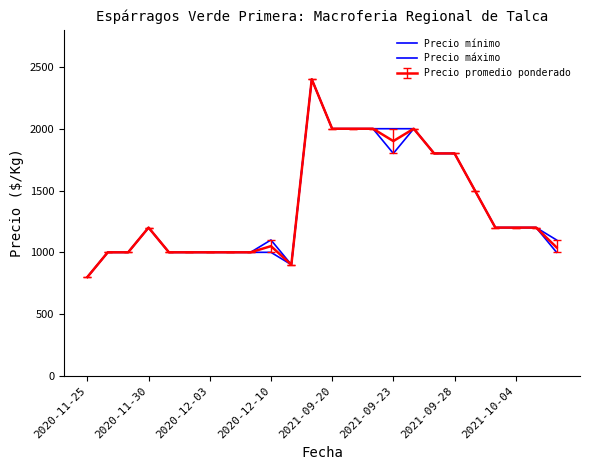

Does the chart display data point markers on the line(s)?

No